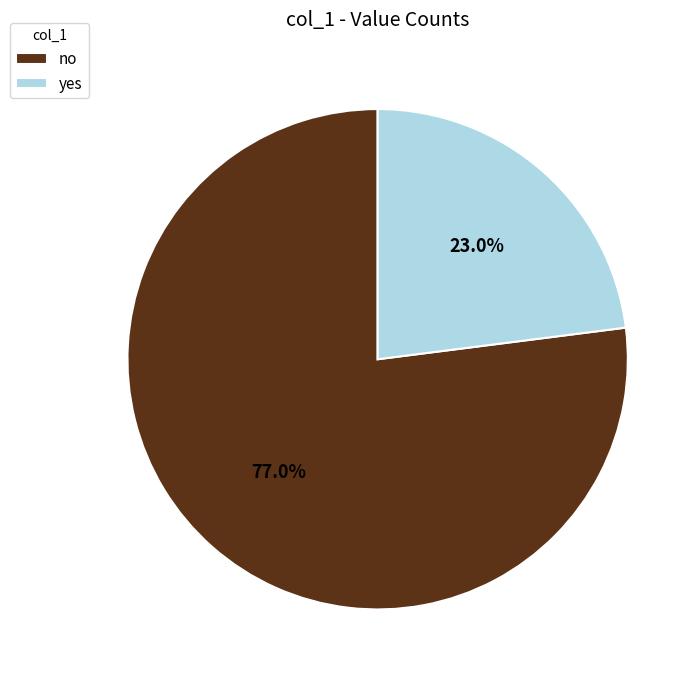

To the nearest percent, what is the difference between the largest and smallest slice percentages?

54%